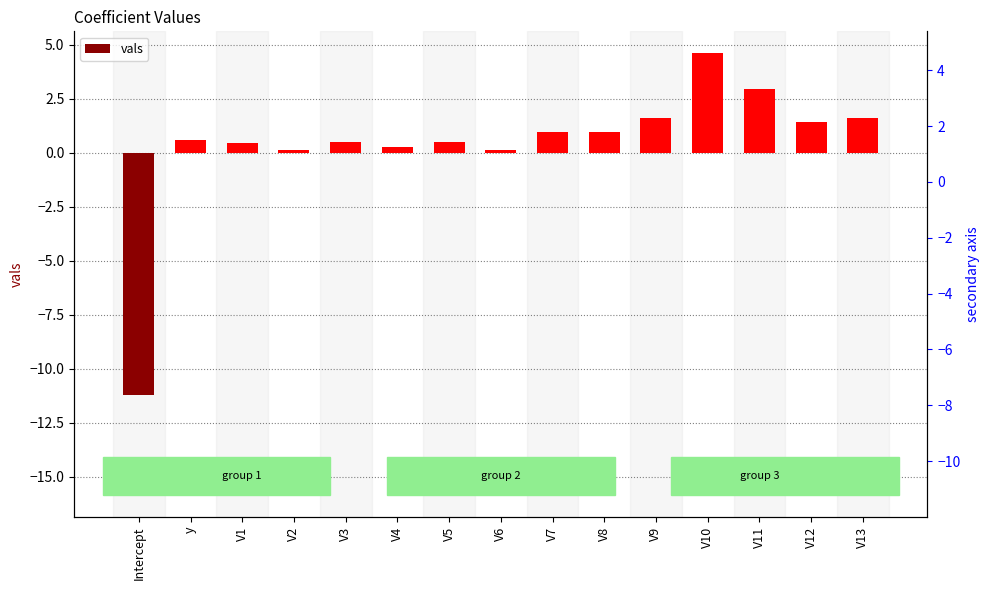

Does the chart contain stacked bars?

No